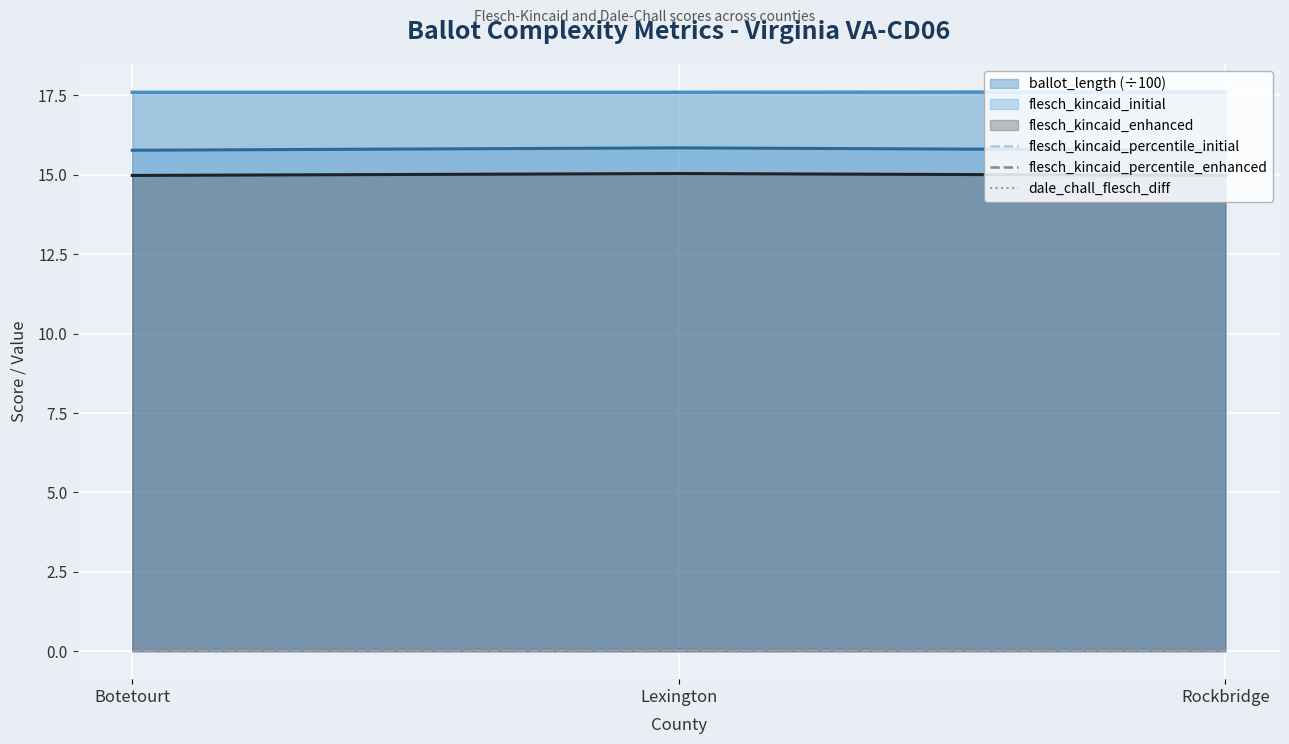

What are all the series names shown in the legend?

ballot_length (÷100), flesch_kincaid_initial, flesch_kincaid_enhanced, flesch_kincaid_percentile_initial, flesch_kincaid_percentile_enhanced, dale_chall_flesch_diff